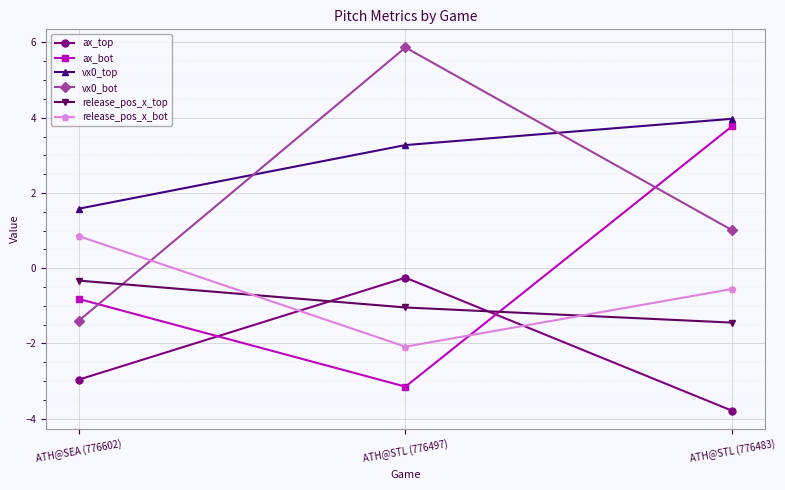

Which series has the widest spread of values?

vx0_bot